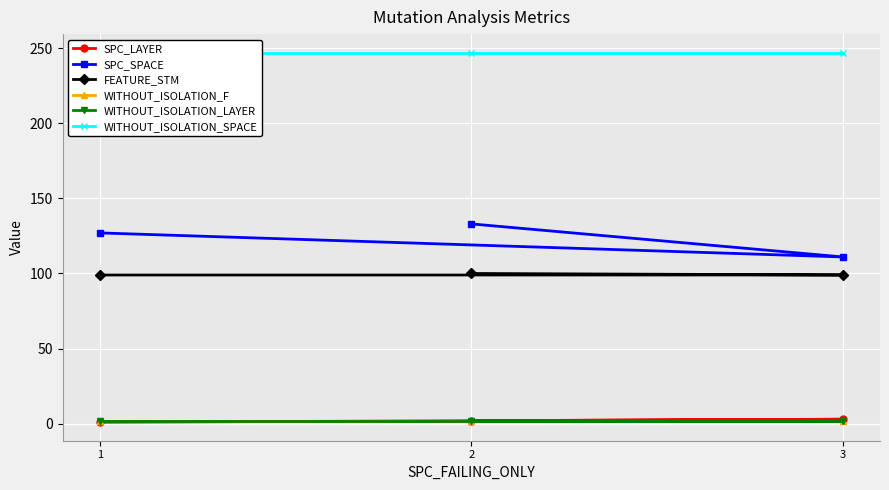

What position from the left is 1?

1